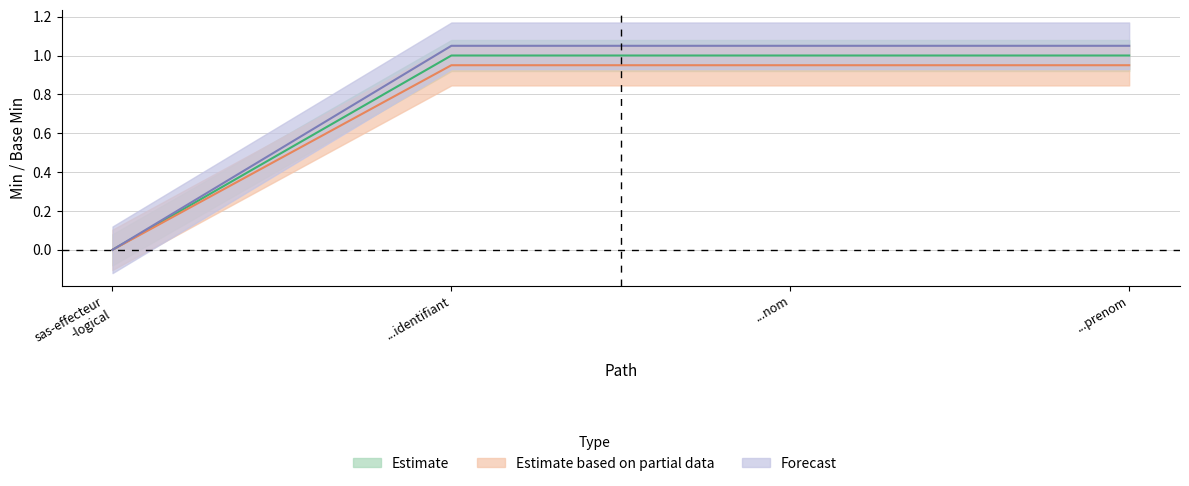

What is the difference between the highest and lowest values at ...prenom?

0.1